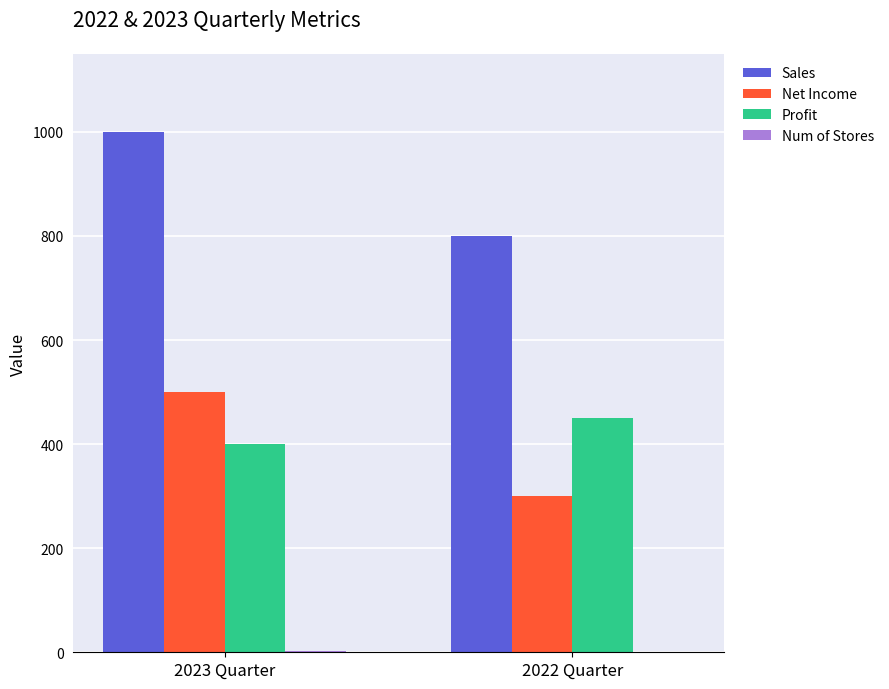

Is the value of Profit at 2022 Quarter greater than the value of Net Income at 2022 Quarter?

Yes